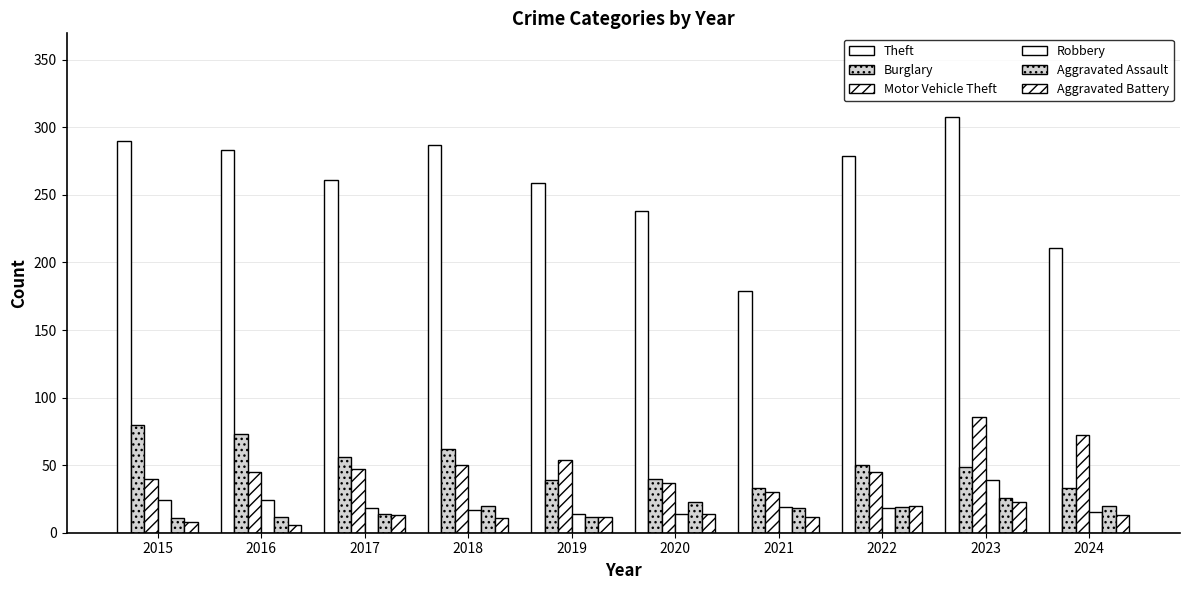

Rank the categories by Burglary value from highest to lowest.

2015, 2016, 2018, 2017, 2022, 2023, 2020, 2019, 2021, 2024